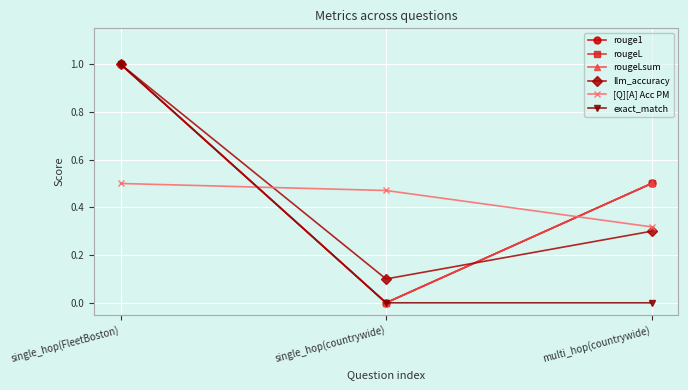

Is it true that rouge1 equals 0.5 at multi_hop(countrywide)?

True